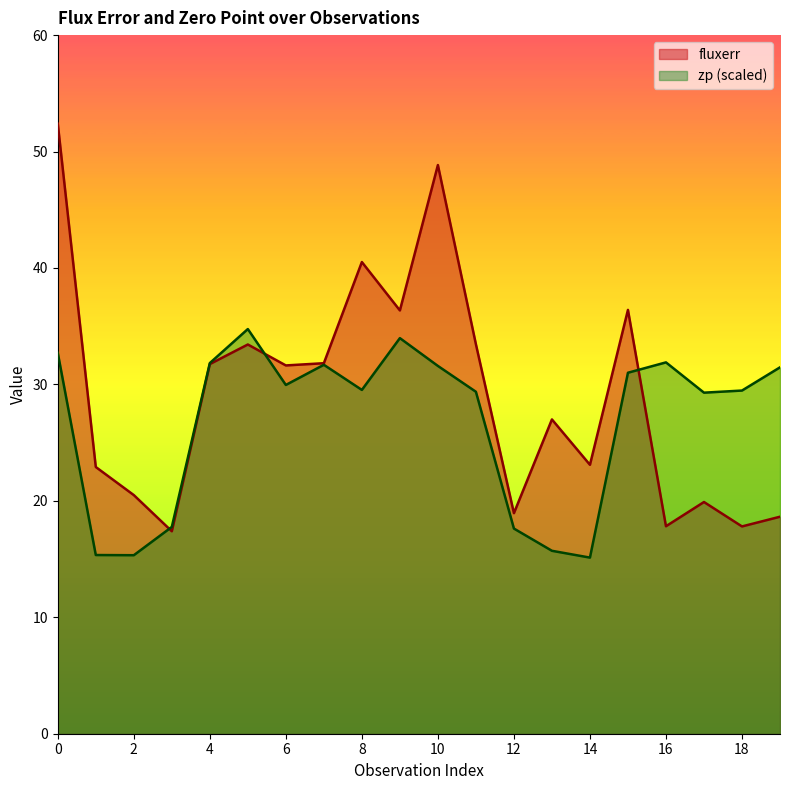

True or false: fluxerr and zp cross at least once.

True